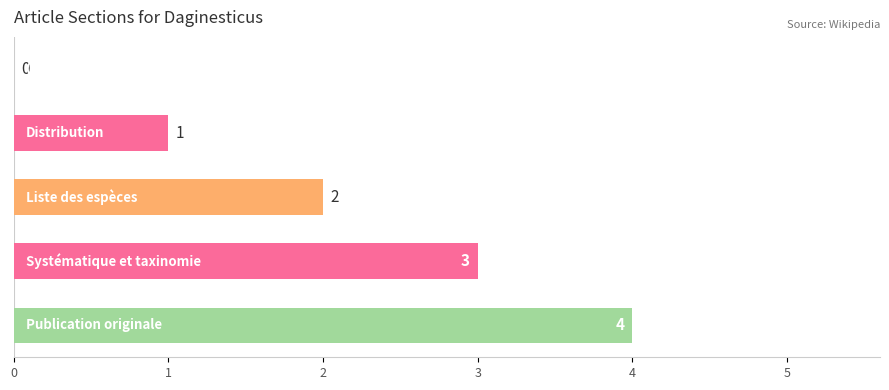

What is the maximum value shown in the chart?

4